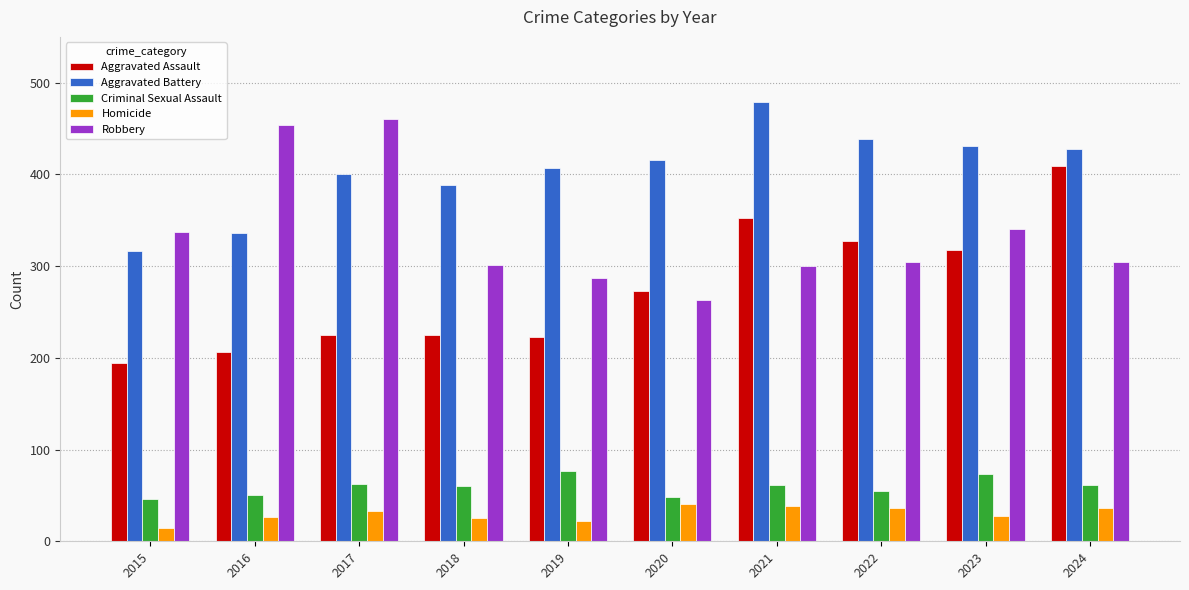

What is the total value across all series at 2015?

908